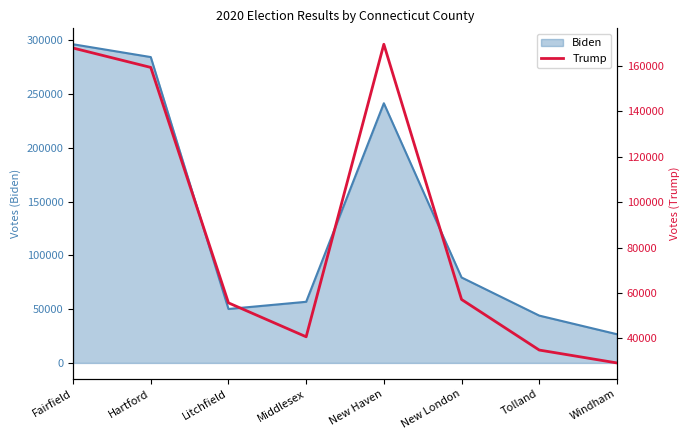

The chart shows a value of 48328 at New Haven. True or false?

False